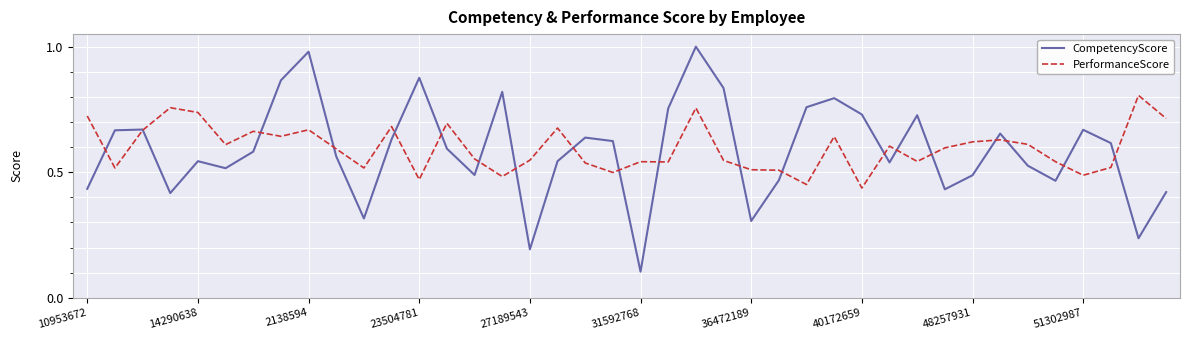

True or false: PerformanceScore and CompetencyScore intersect in this chart.

True